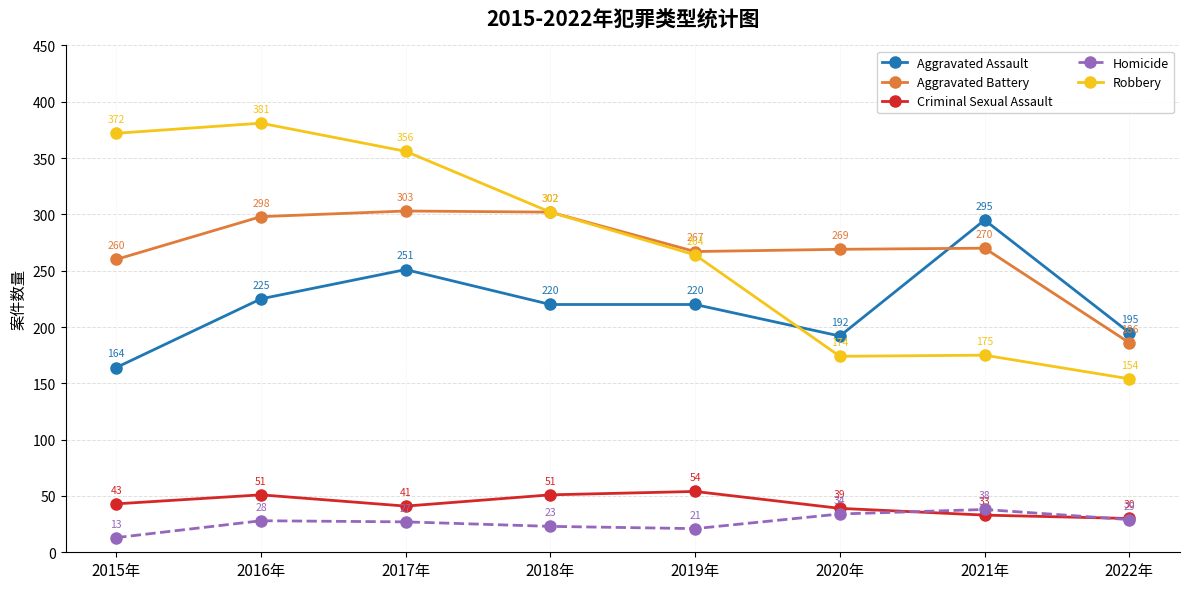

How many lines are shown in the chart?

5